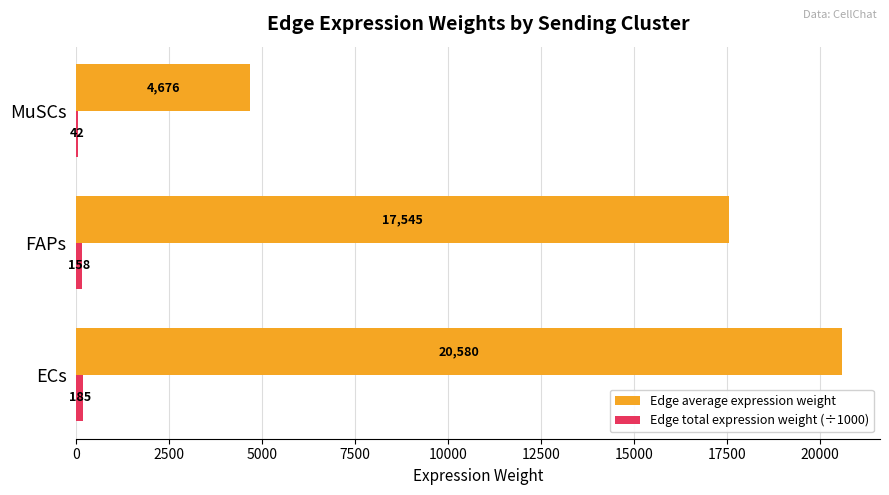

Which series has the largest total across all categories?

Edge average expression weight